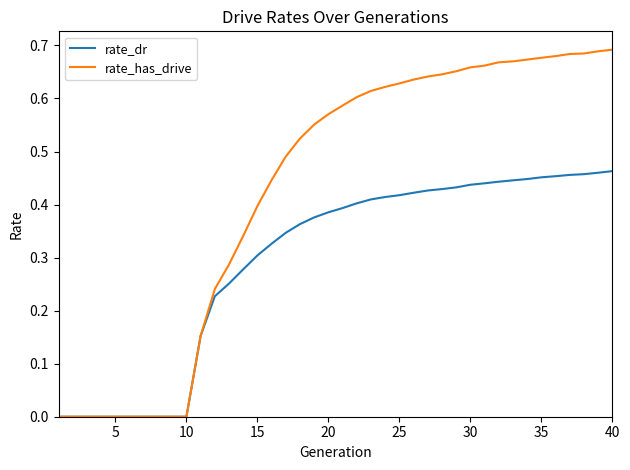

How many rate_dr values are between 0 and 1?

40